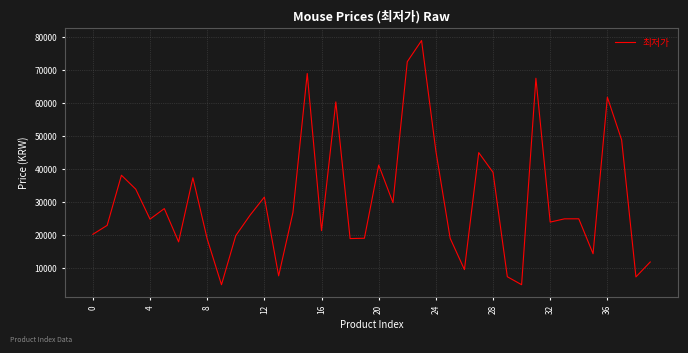

What is the smallest value displayed?

4900